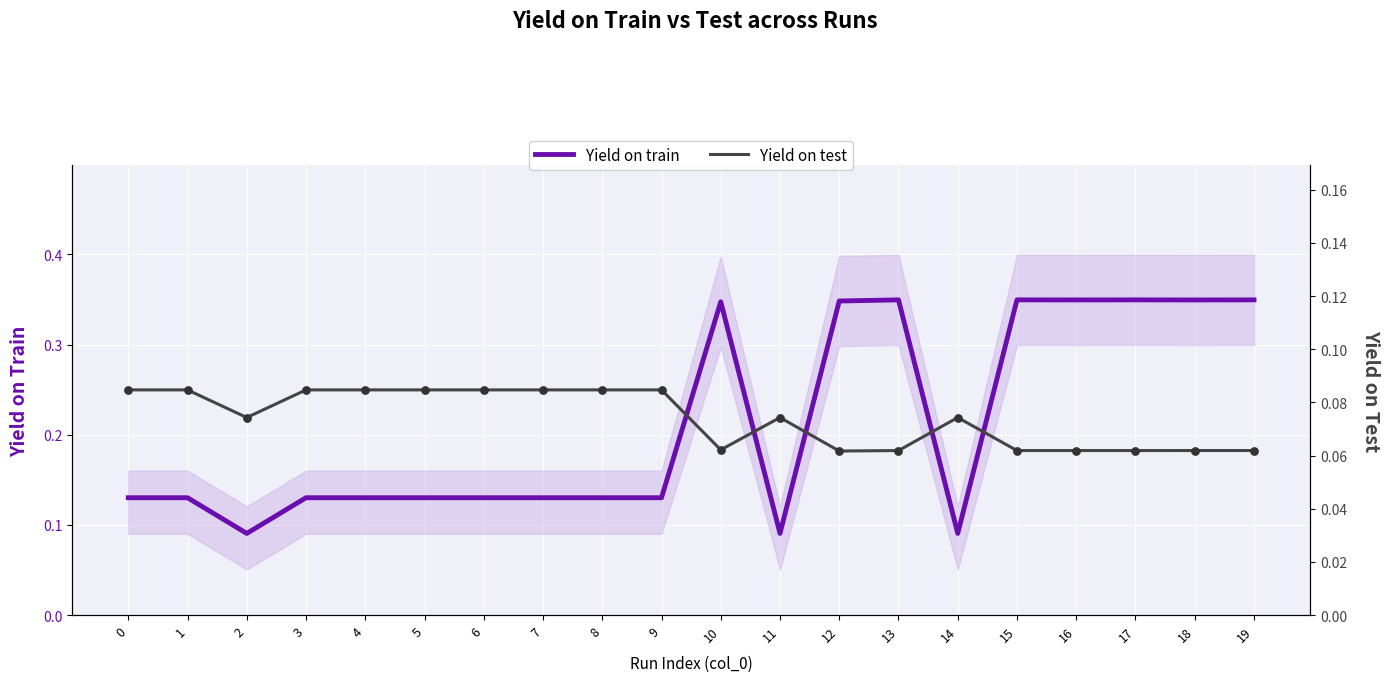

What is the total value across all series at 3?

0.2